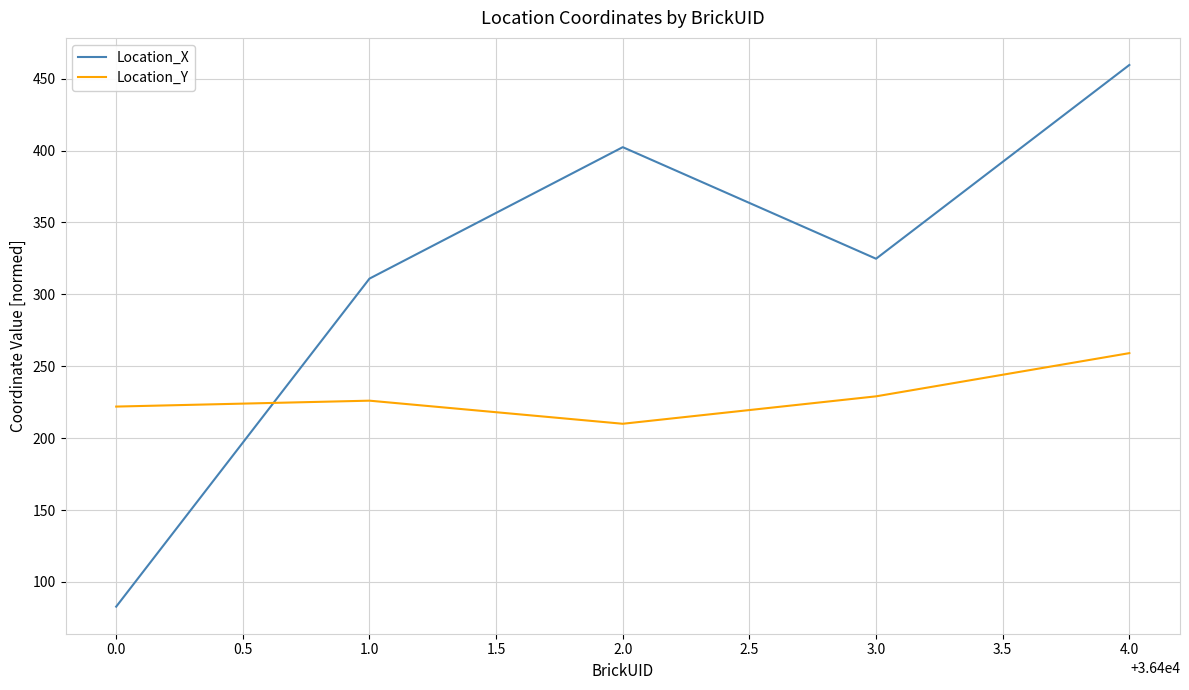

The value of Location_X at 2.0 is 402.4. True or false?

True